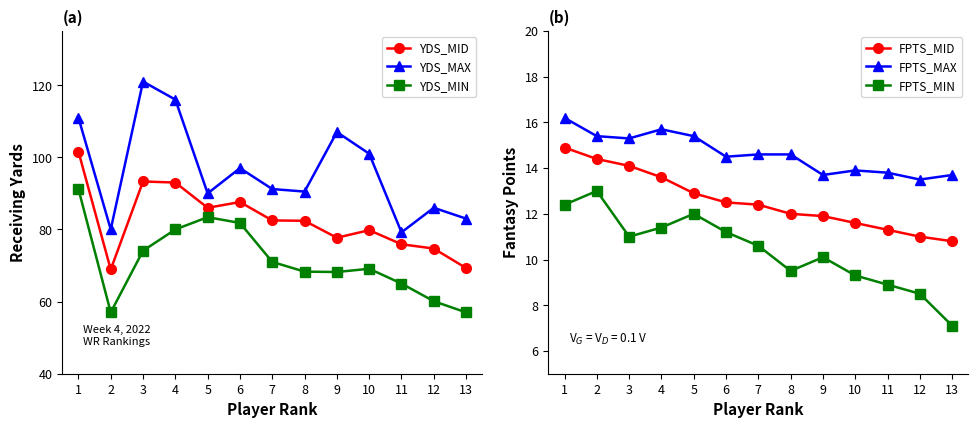

Which category has the highest value in the FPTS_MAX series?

1